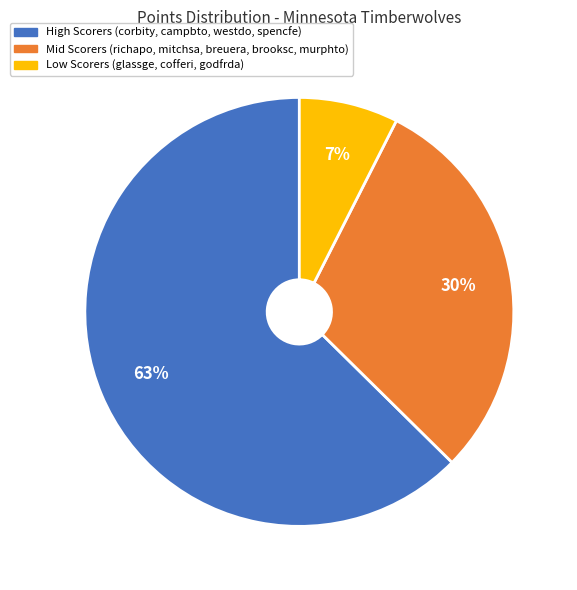

To the nearest percent, what is the average slice percentage?

33%